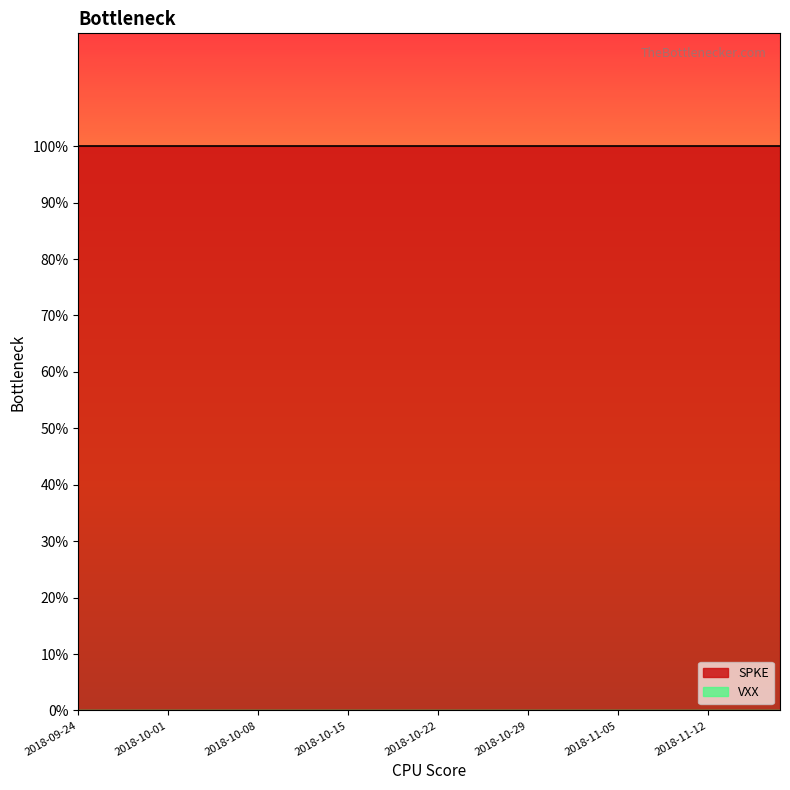

What are all the series names shown in the legend?

SPKE, VXX